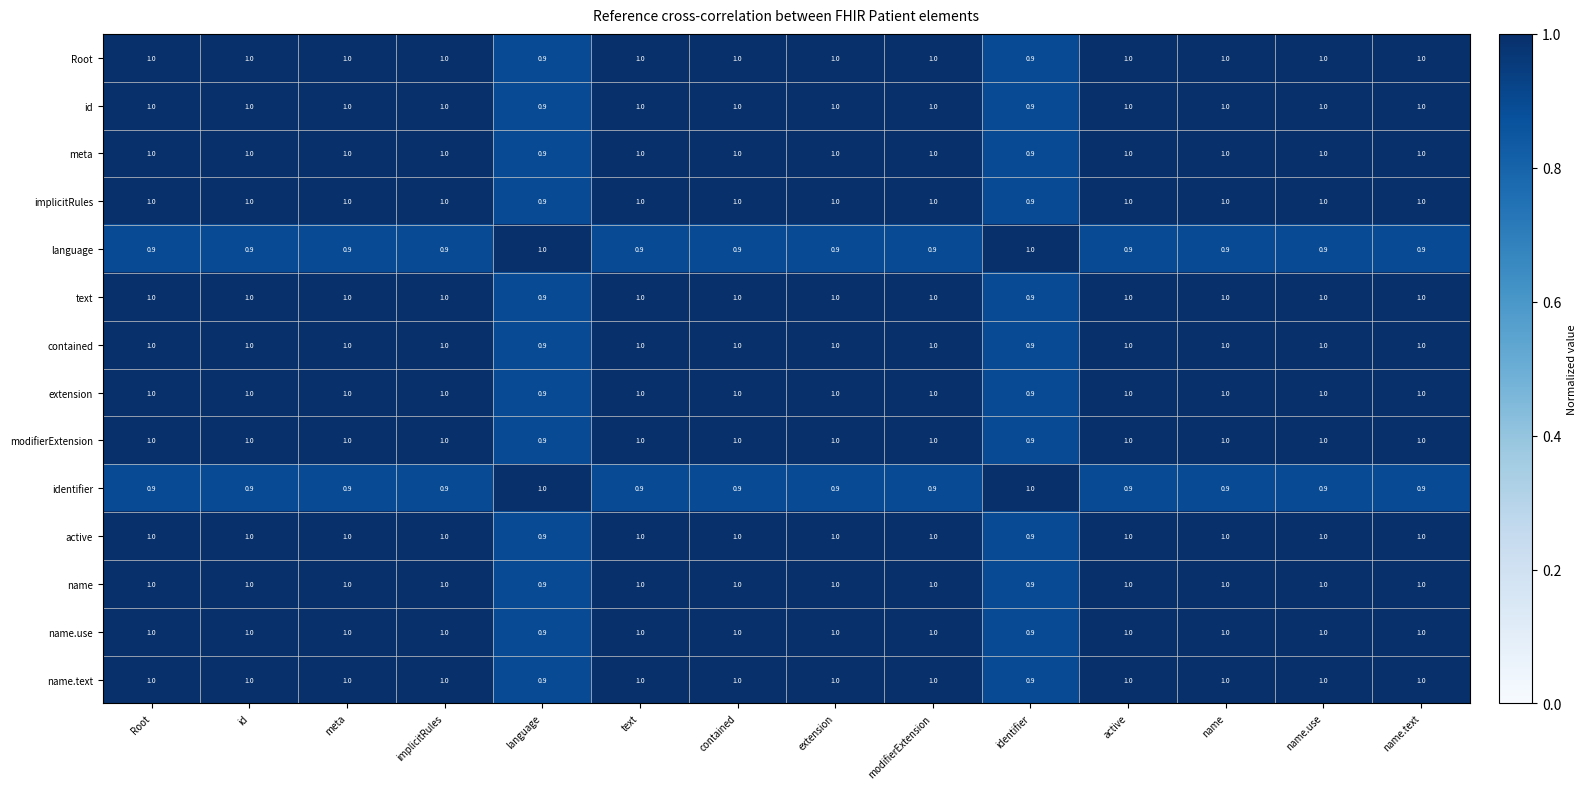

Read the language value at modifierExtension.

0.9